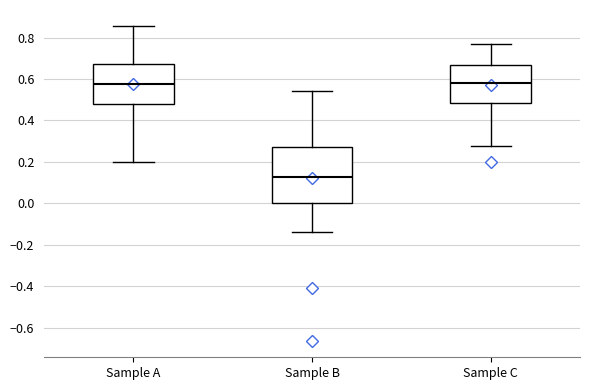

Reading left to right, read every box against the y-axis: the position of its median line, the range the box covers, and the ends of its whiskers. The values are not printed on the chart, so give them approximately, as read against the axis.

Sample A: median 0.58, box 0.48 to 0.68, whiskers 0.20 to 0.86
Sample B: median 0.12, box 0.00 to 0.28, whiskers -0.14 to 0.54
Sample C: median 0.58, box 0.48 to 0.66, whiskers 0.28 to 0.76